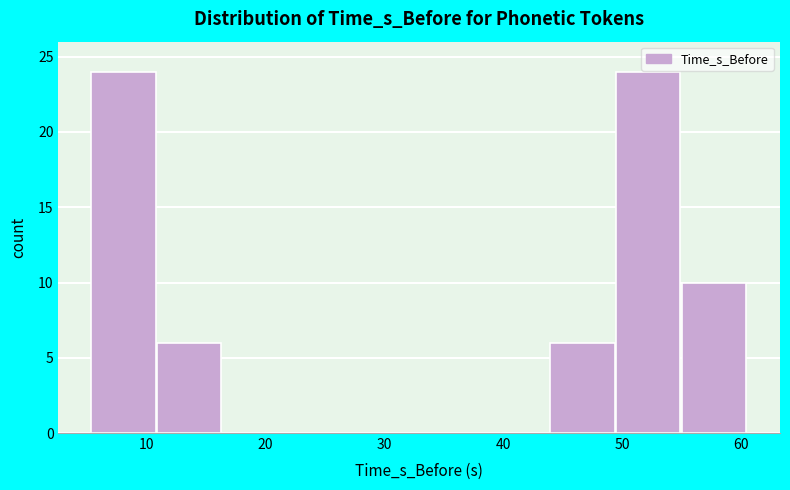

How tall is the bar that spans 44 to 49 on the x-axis? Neither the bar edges nor the heights are printed on the chart, so give them approximately, as read against the axes.

6